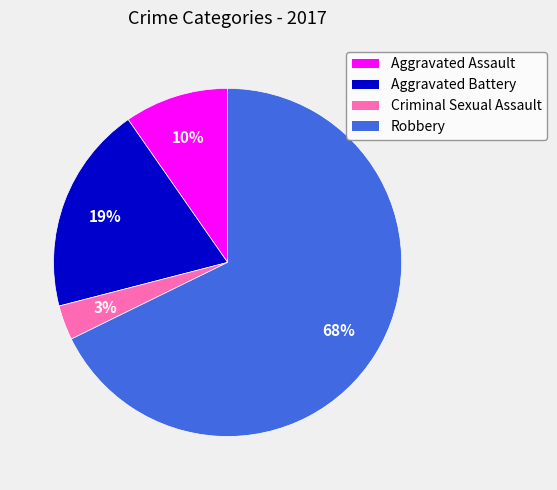

Does any single category account for the majority?

Yes